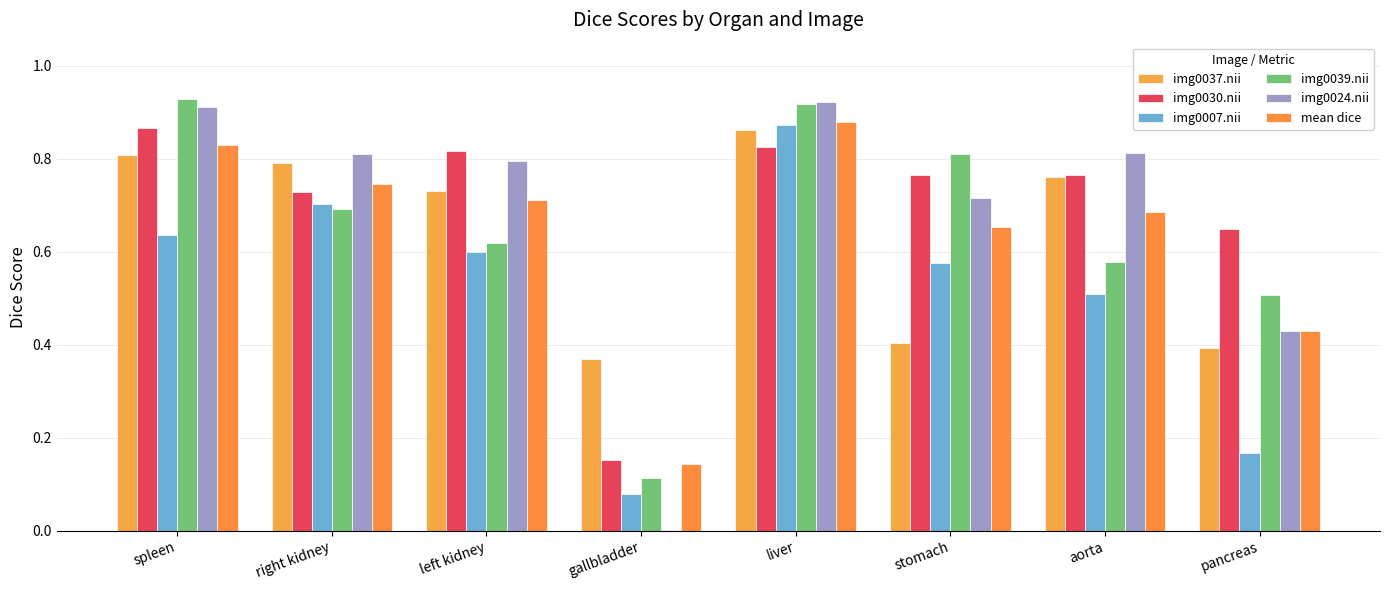

Which series has the largest total across all categories?

img0030.nii